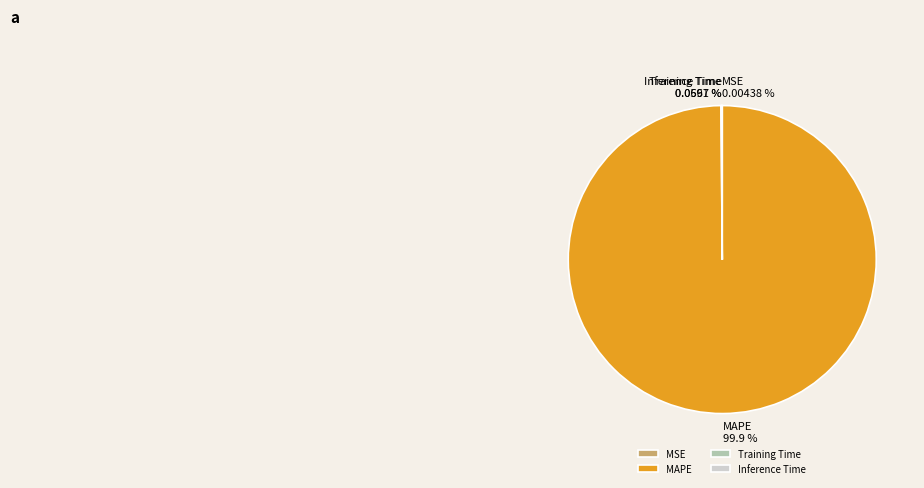

What is the largest slice in the pie chart?

MAPE